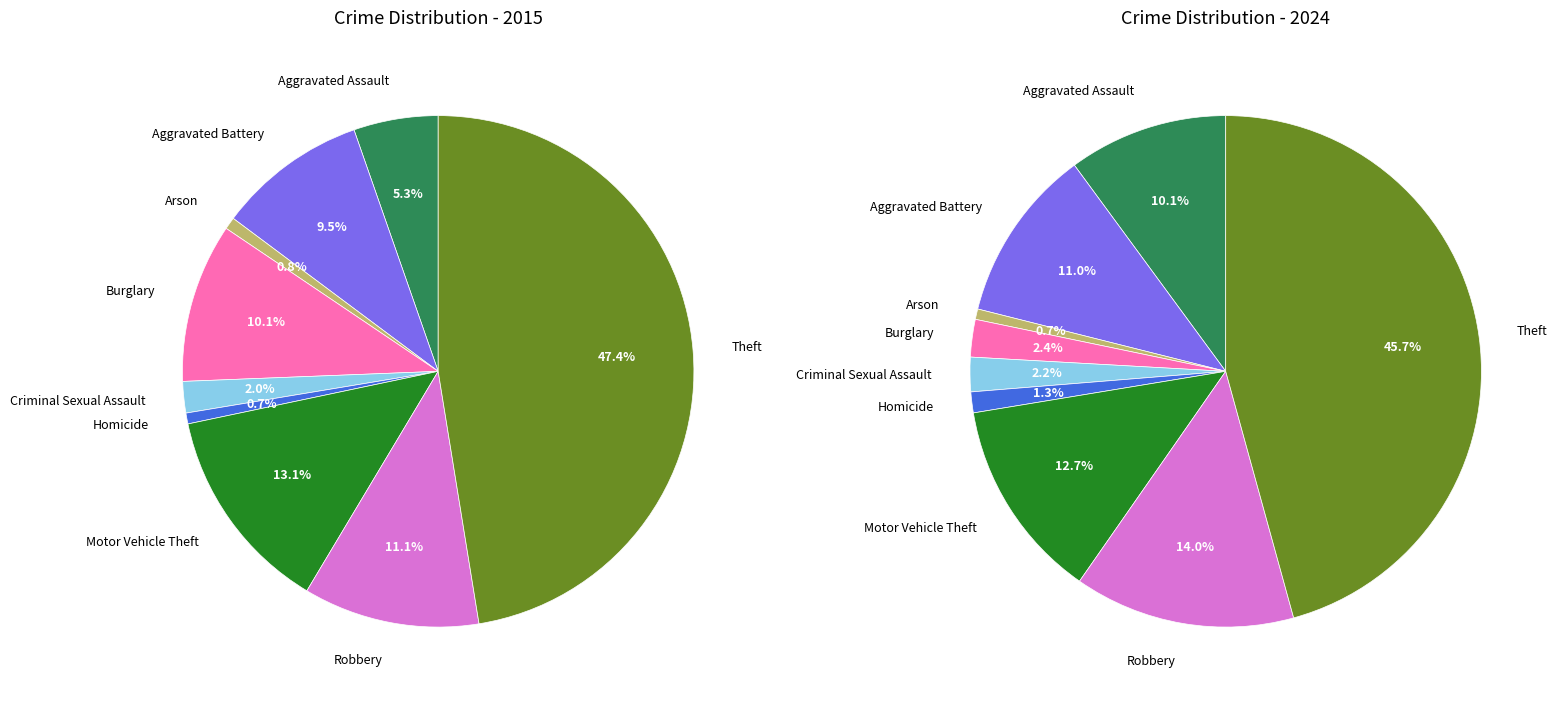

What portion of the pie excludes Burglary?

89.9%